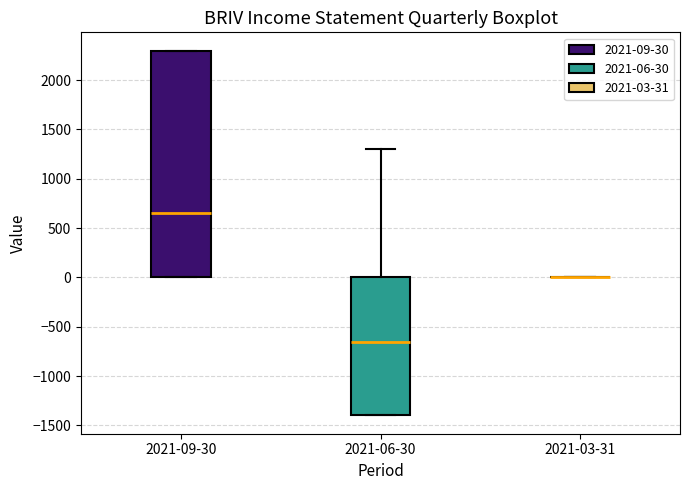

Comparing the boxes themselves (not the whiskers), which one is the tallest?

2021-09-30